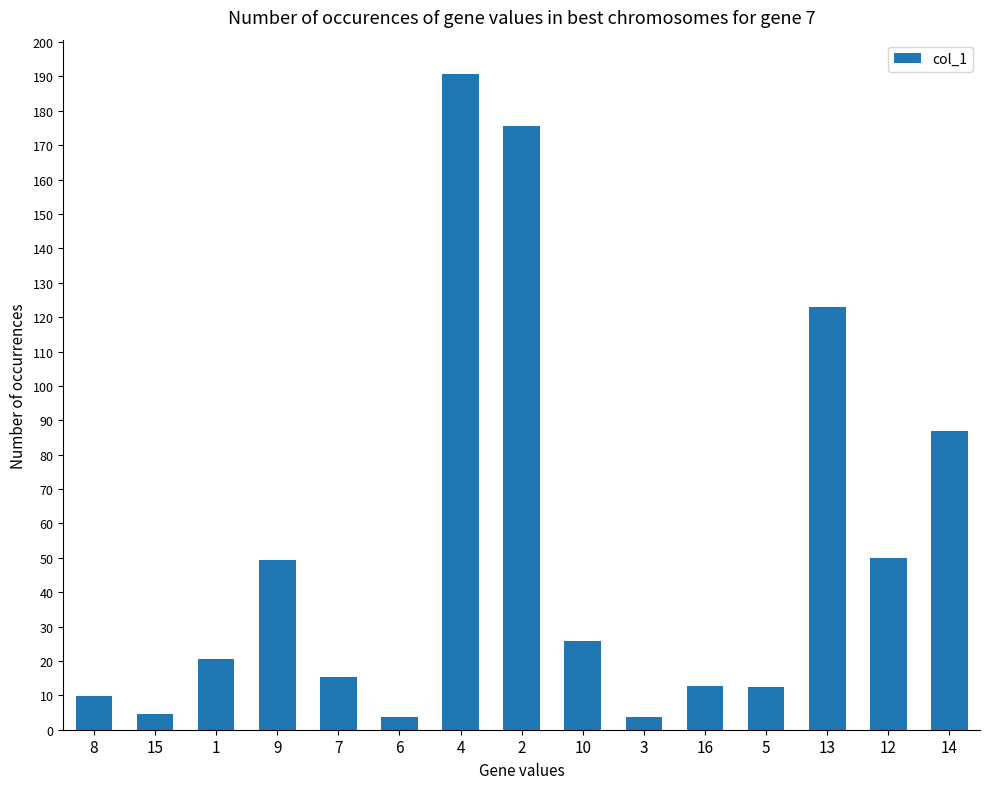

What position from the left is 1?

3